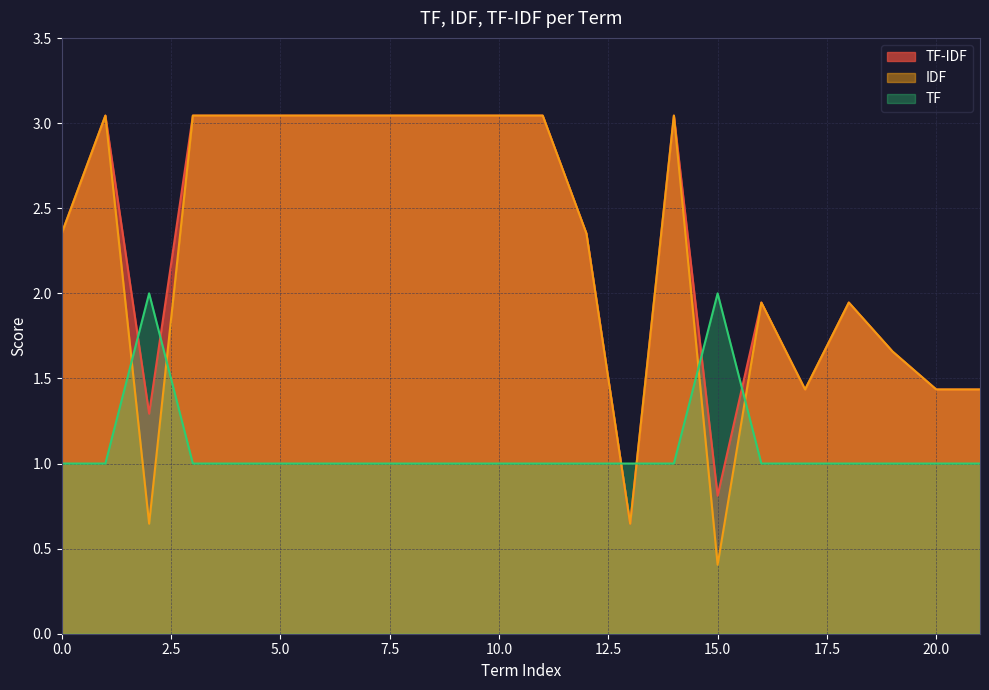

What is the difference between the second highest and second lowest values in the TF-IDF series?

2.2